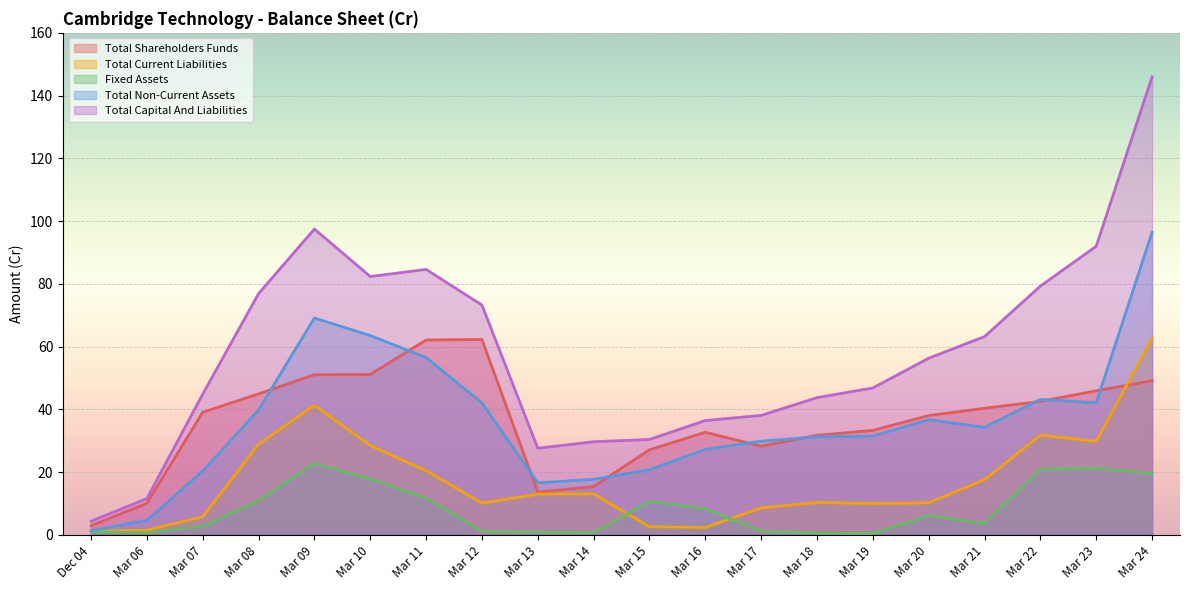

What is the label of the 13th point from the left?

Mar 17